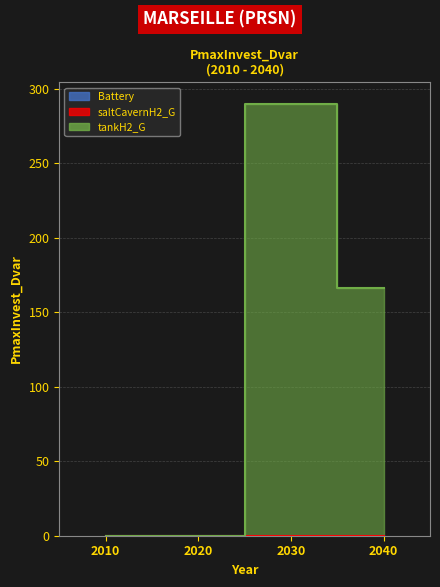

At 2040, list the series in order from smallest to largest.

Battery, saltCavernH2_G, tankH2_G